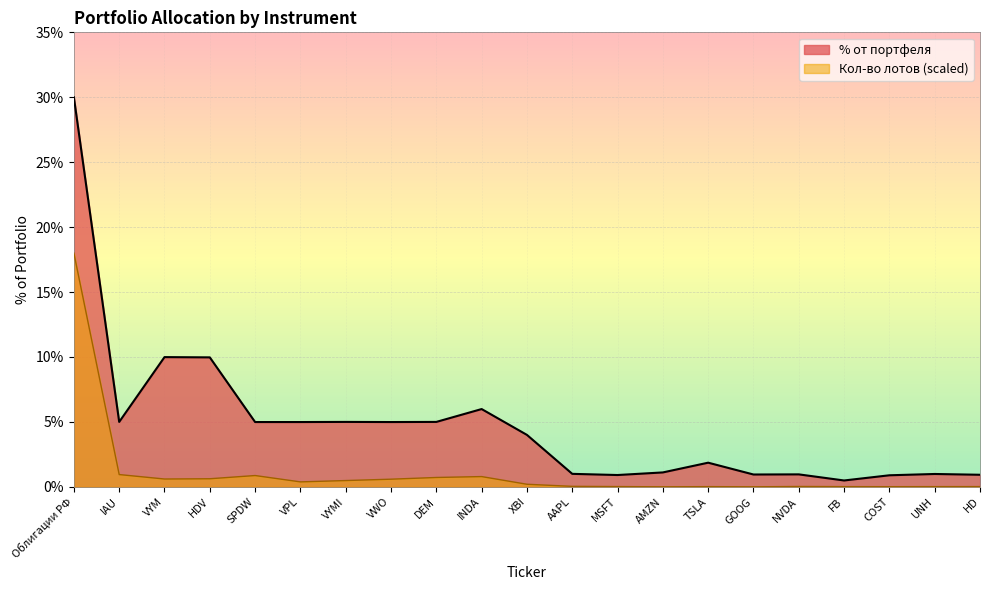

What is the total value across all series at TSLA?

1.9